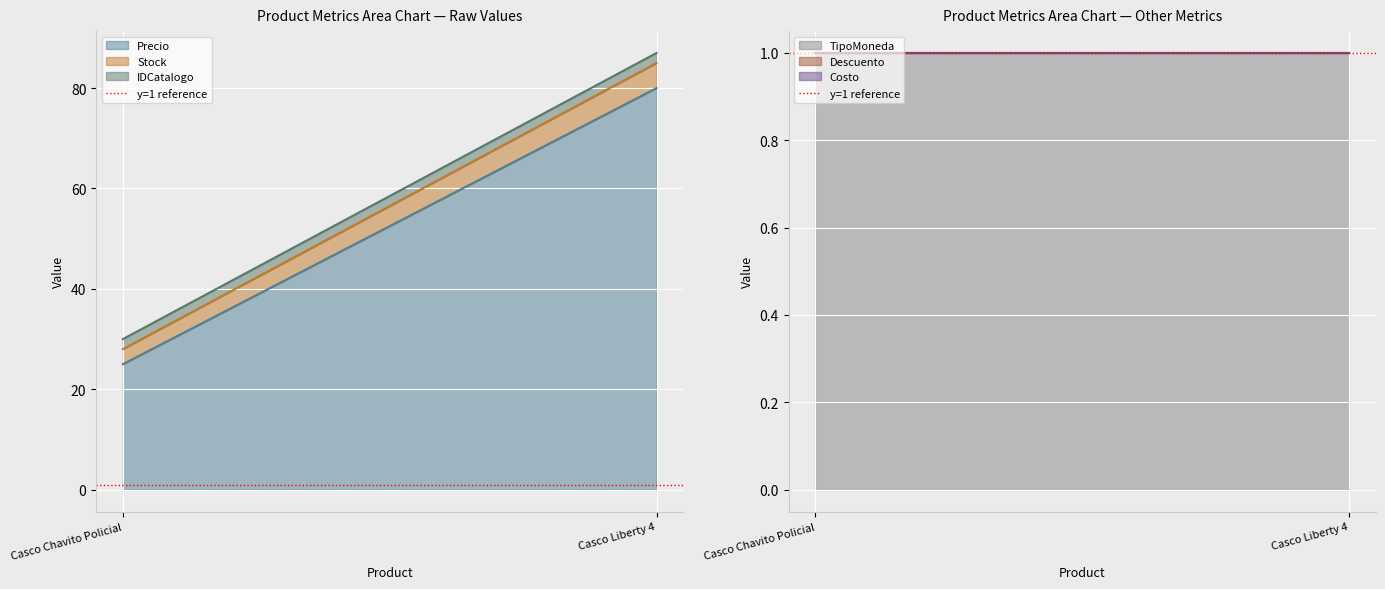

How many values in the Stock series are below 5?

1